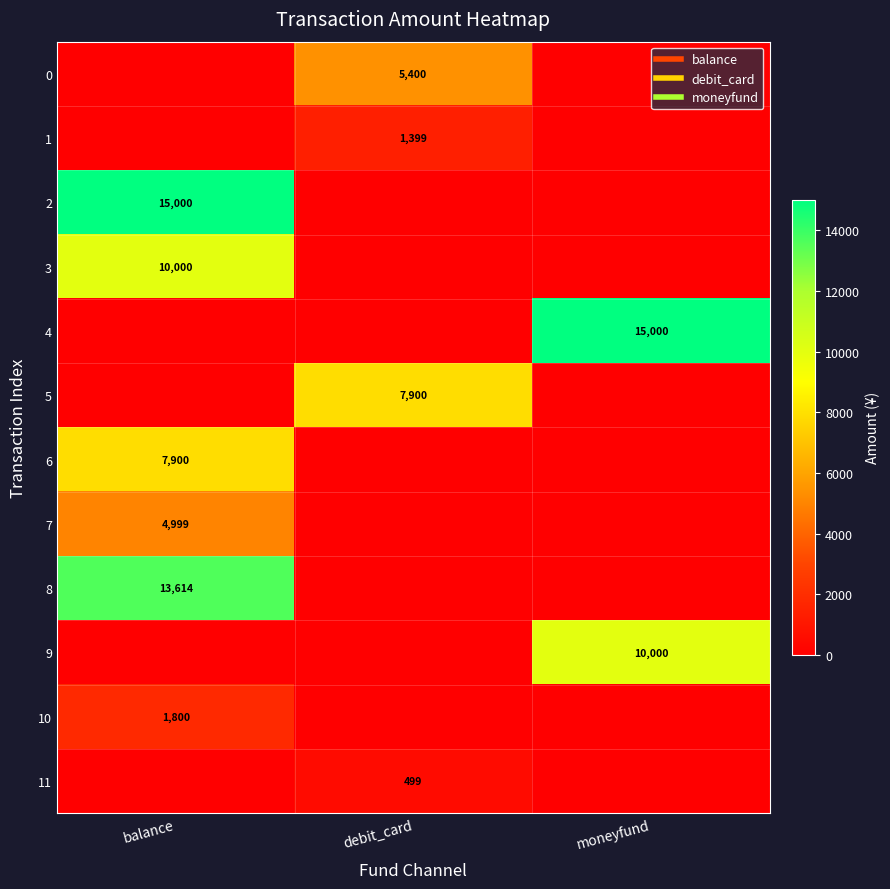

The 9 series shows 0.0 at debit_card. True or false?

True